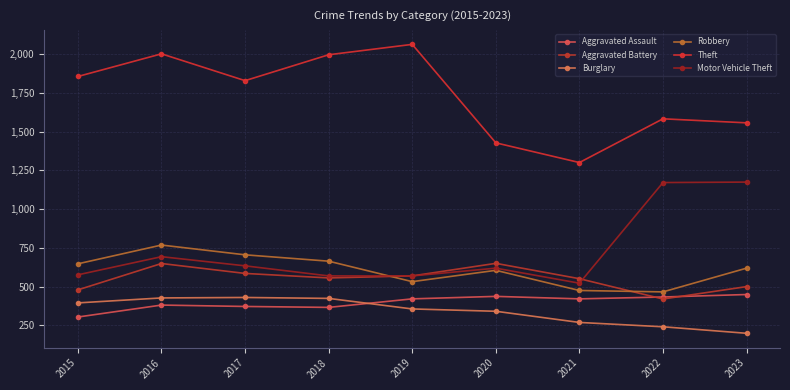

Reading left to right, extract all data points from this chart.

Aggravated Assault: 2015=304	2016=381	2017=372	2018=366	2019=421	2020=437	2021=421	2022=433	2023=449
Aggravated Battery: 2015=479	2016=649	2017=585	2018=556	2019=569	2020=650	2021=551	2022=420	2023=500
Burglary: 2015=395	2016=427	2017=430	2018=424	2019=356	2020=341	2021=269	2022=241	2023=199
Robbery: 2015=647	2016=768	2017=705	2018=664	2019=532	2020=605	2021=475	2022=466	2023=619
Theft: 2015=1855	2016=2001	2017=1828	2018=1995	2019=2062	2020=1427	2021=1300	2022=1582	2023=1556
Motor Vehicle Theft: 2015=576	2016=693	2017=634	2018=569	2019=569	2020=619	2021=522	2022=1171	2023=1174